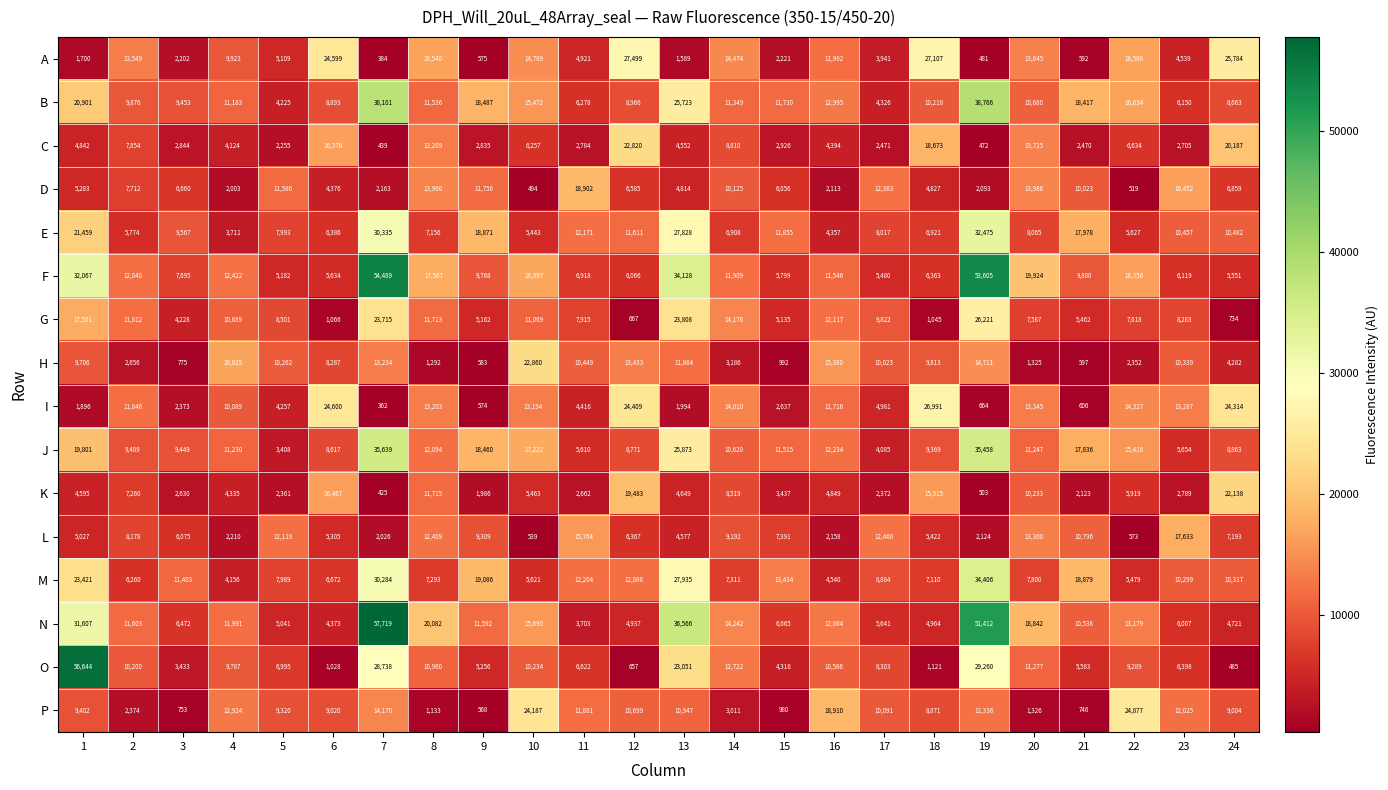

What is the greatest value displayed?

57719